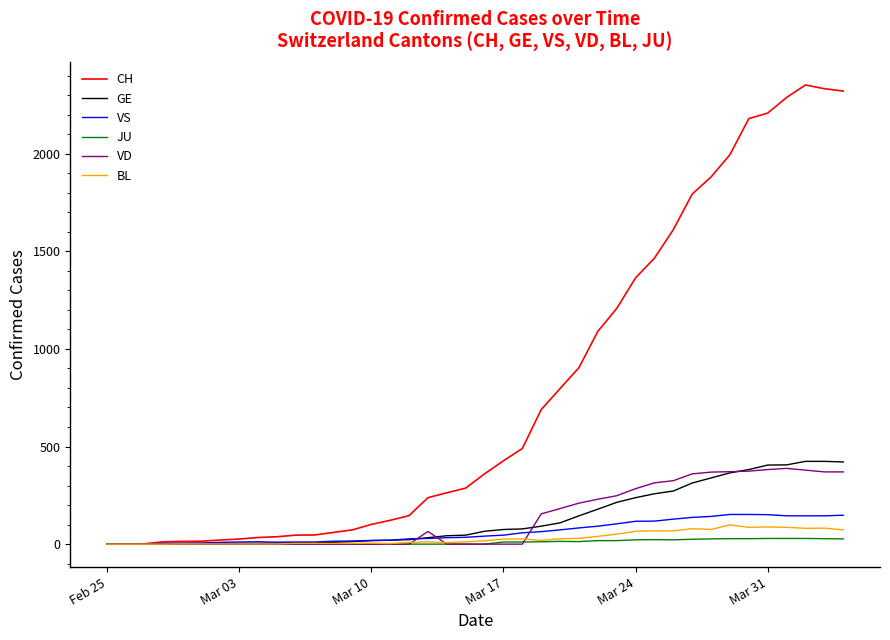

Which series has the largest total across all categories?

CH